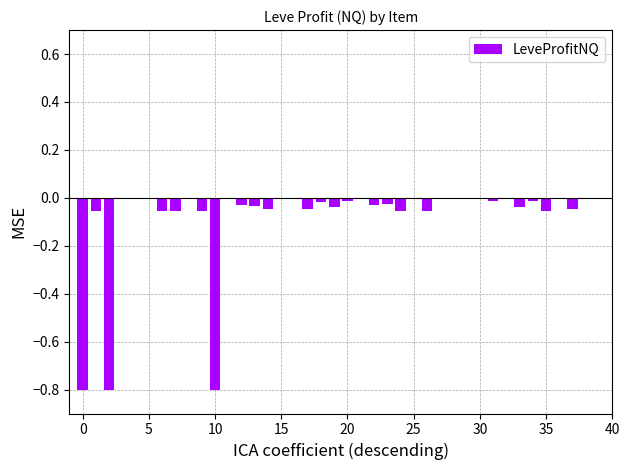

What is the sum of all values?

-3.2